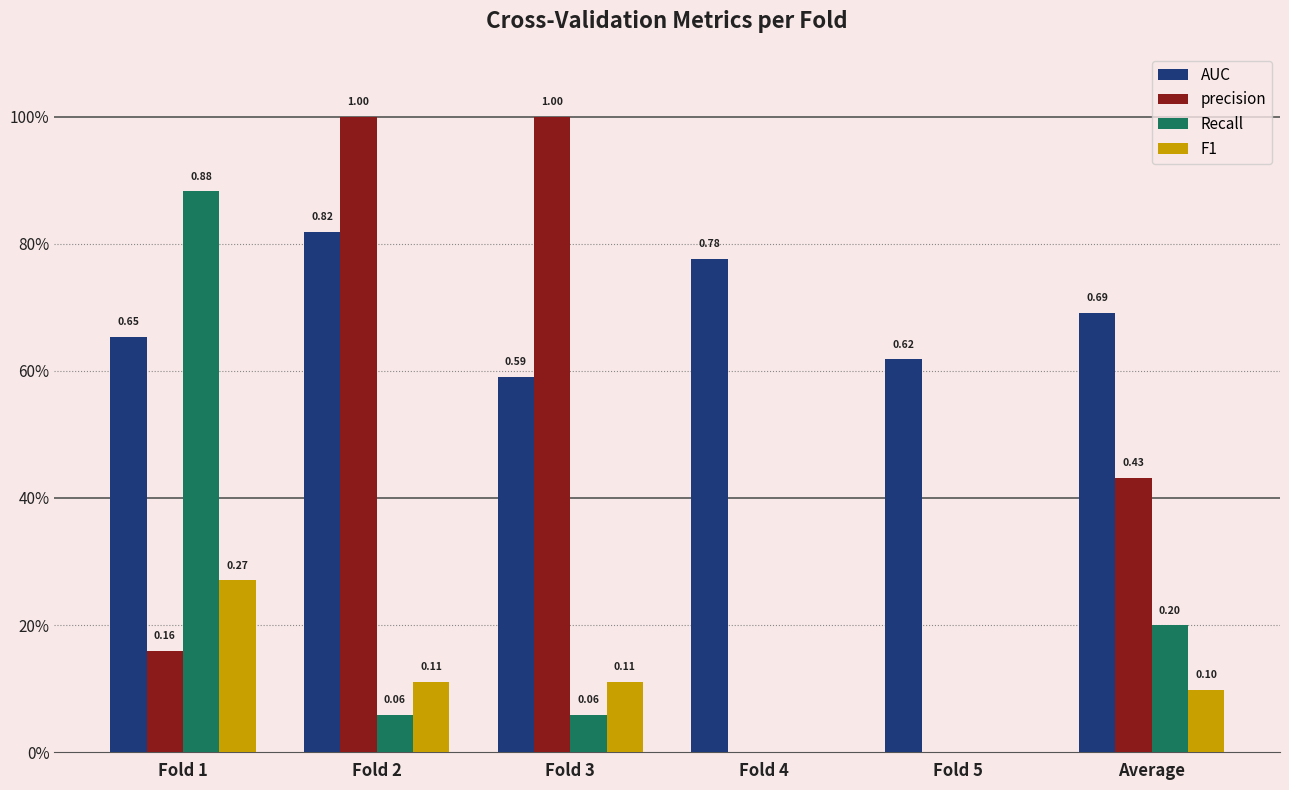

What are all the series names shown in the legend?

AUC, precision, Recall, F1